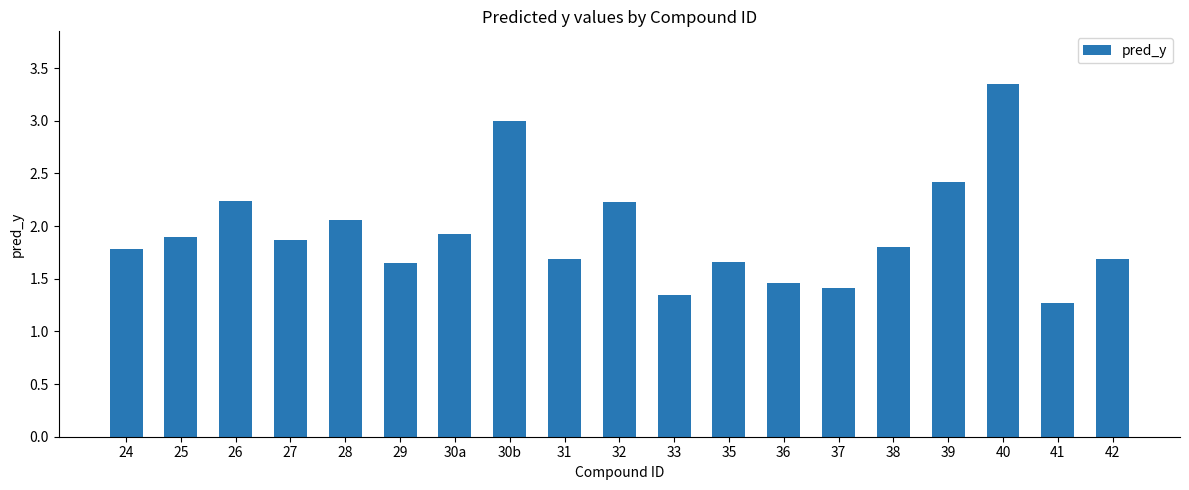

What is the sum of the values at 30b and 39?

5.4